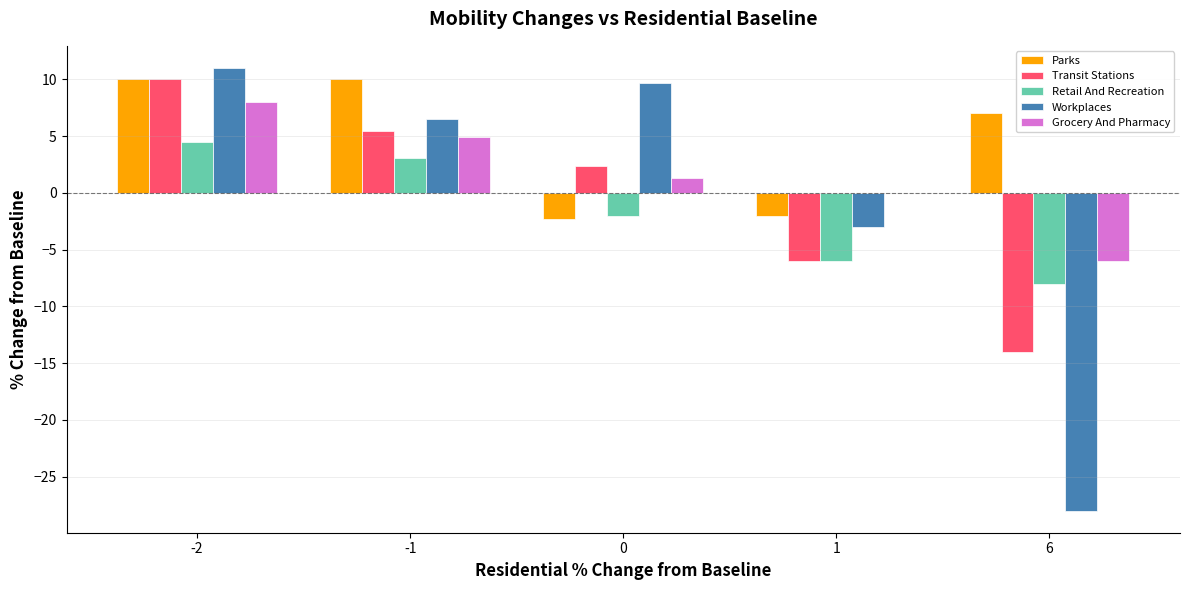

At which label does Transit Stations first exceed 2?

-2